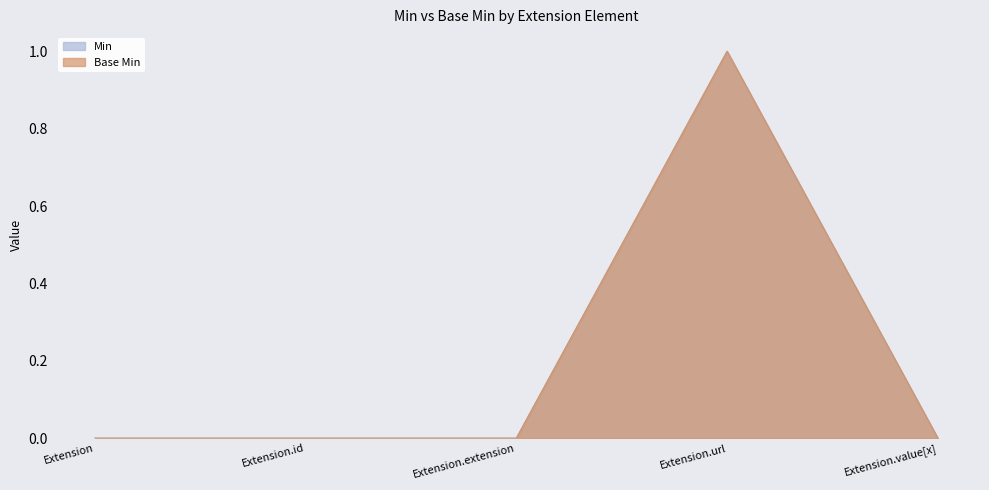

Reading left to right, list all the values displayed in this chart.

Min: 0	0	0	1	0
Base Min: 0	0	0	1	0